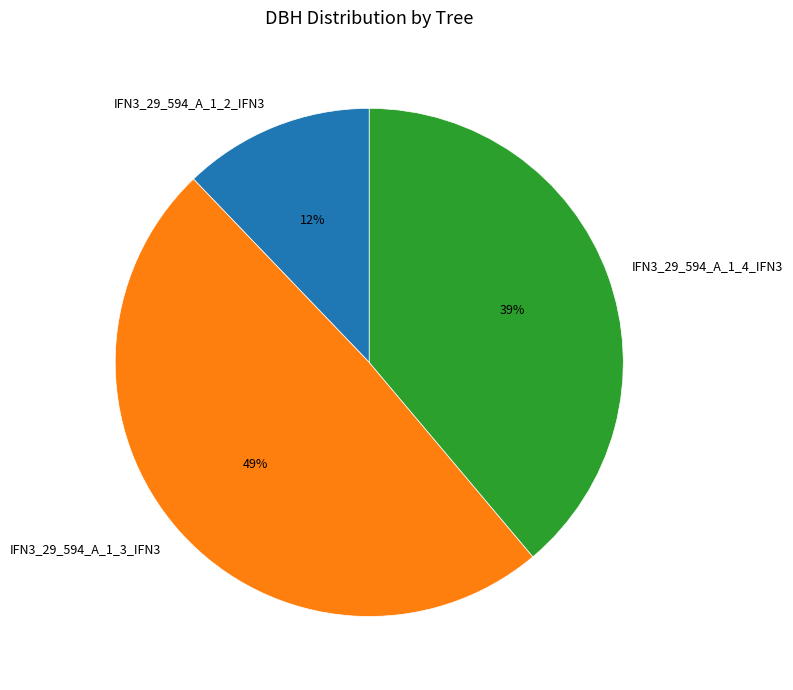

Between IFN3_29_594_A_1_3_IFN3 and IFN3_29_594_A_1_2_IFN3, which is larger?

IFN3_29_594_A_1_3_IFN3